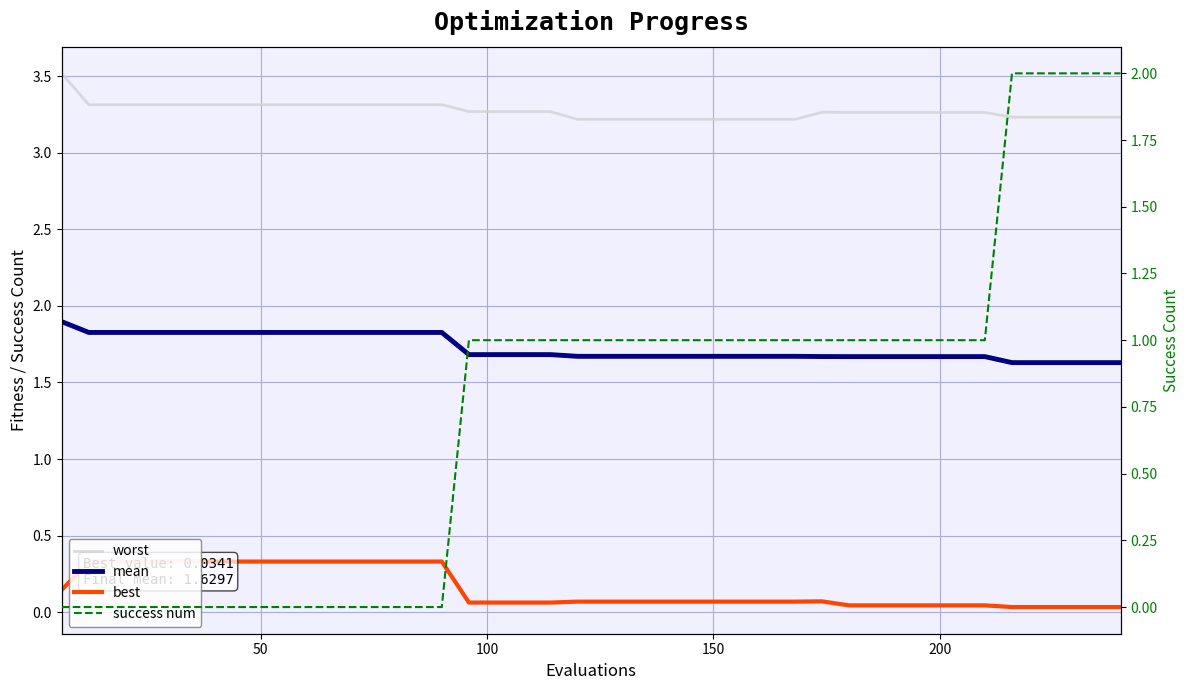

List the series in order of their overall mean, highest first.

worst, mean, success num, best